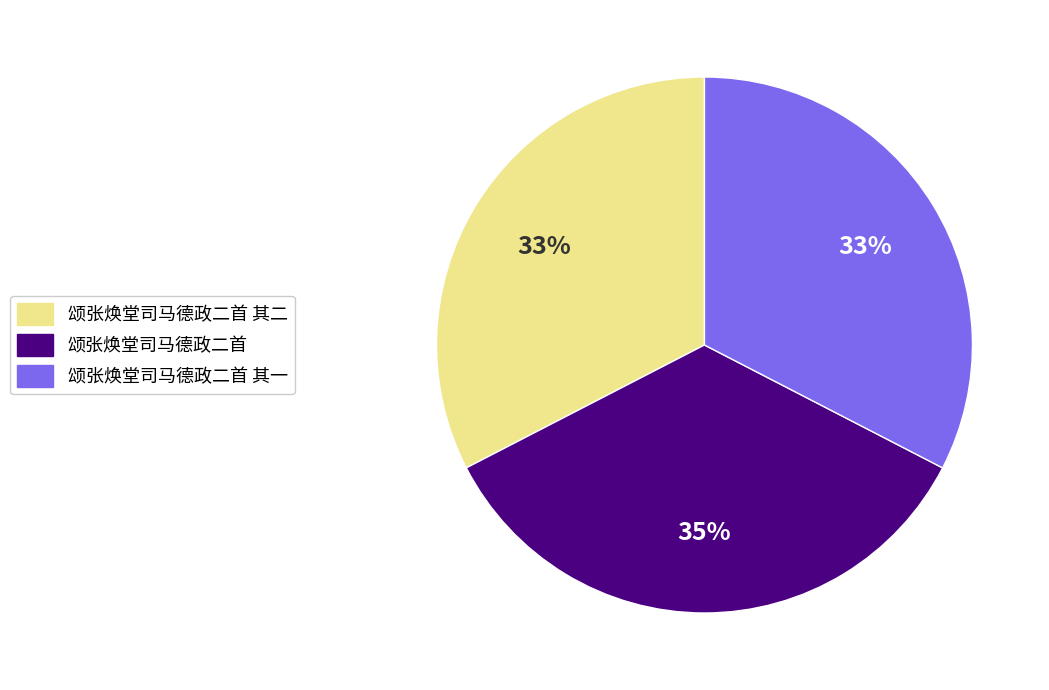

How many segments does this pie chart have?

3